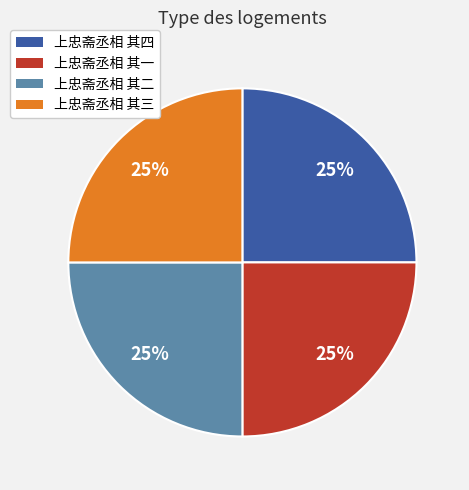

Approximately how many times larger is the value at 上忠斋丞相 其四 compared to 上忠斋丞相 其一?

1.0